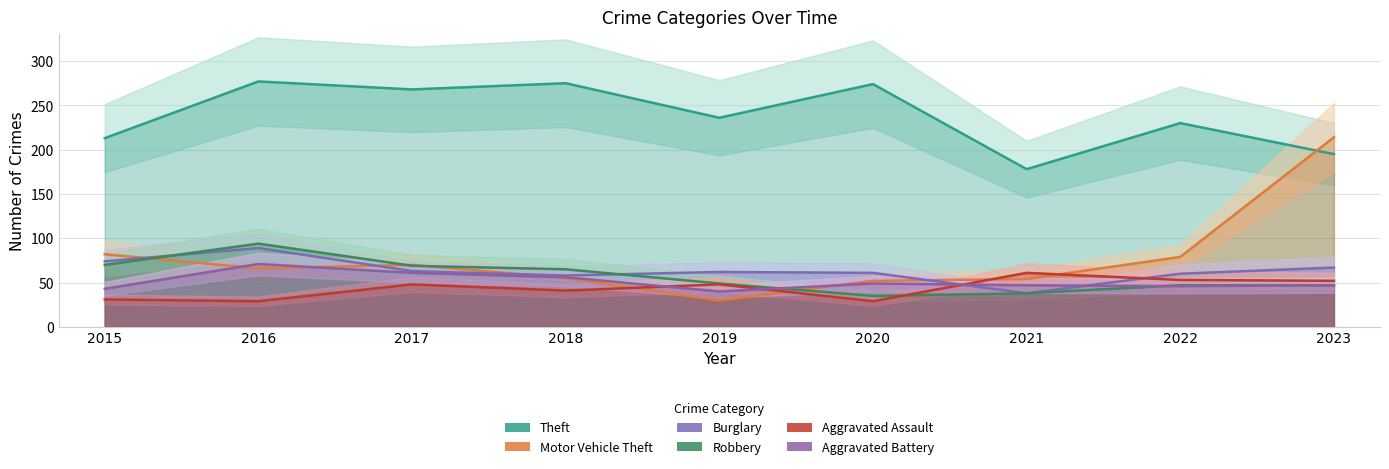

Reading right to left, extract all data points from this chart.

Theft: 195	230	178	274	236	275	268	277	213
Motor Vehicle Theft: 214	79	54	52	30	55	70	66	82
Burglary: 67	60	38	61	62	58	63	89	74
Robbery: 47	47	38	35	49	65	69	94	70
Aggravated Assault: 52	53	61	29	48	41	48	29	31
Aggravated Battery: 47	46	47	49	40	56	61	71	43